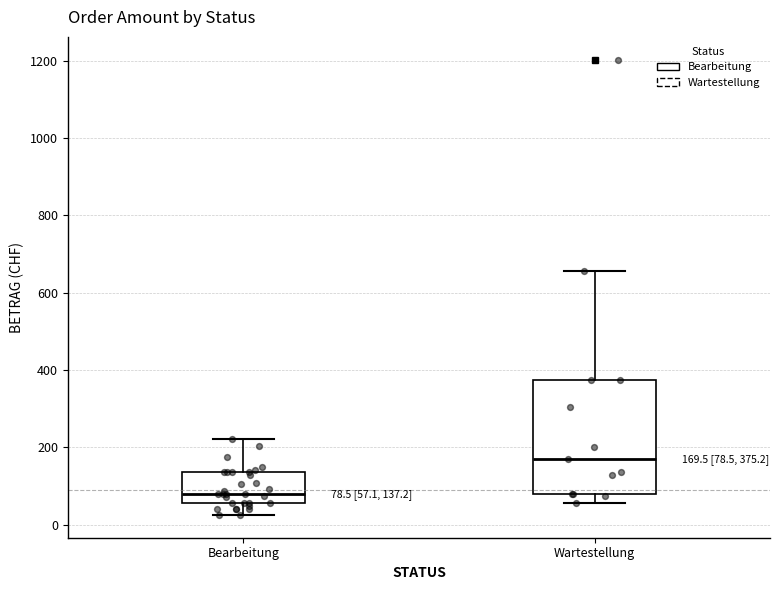

Which box's median line is the lowest?

Bearbeitung